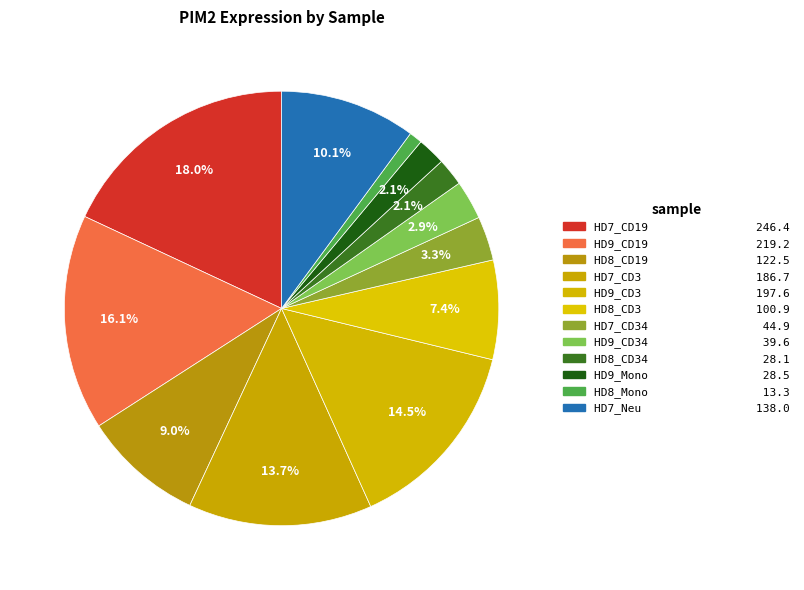

To the nearest percent, what is the difference between the largest and smallest slice percentages?

17%